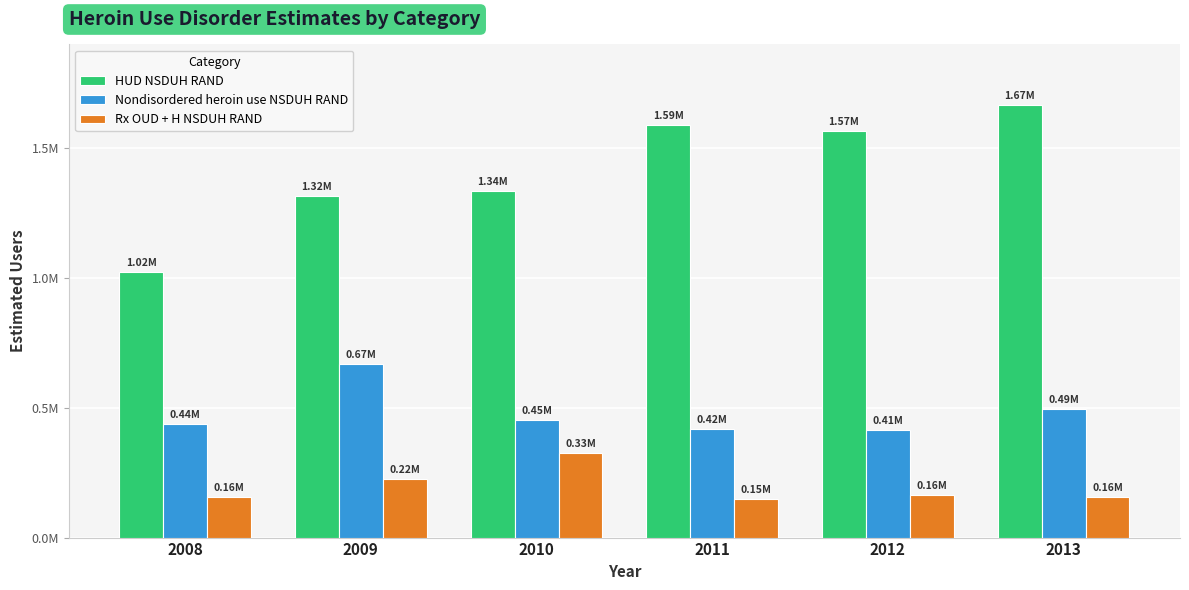

At which category is the sum across all series the highest?

2013